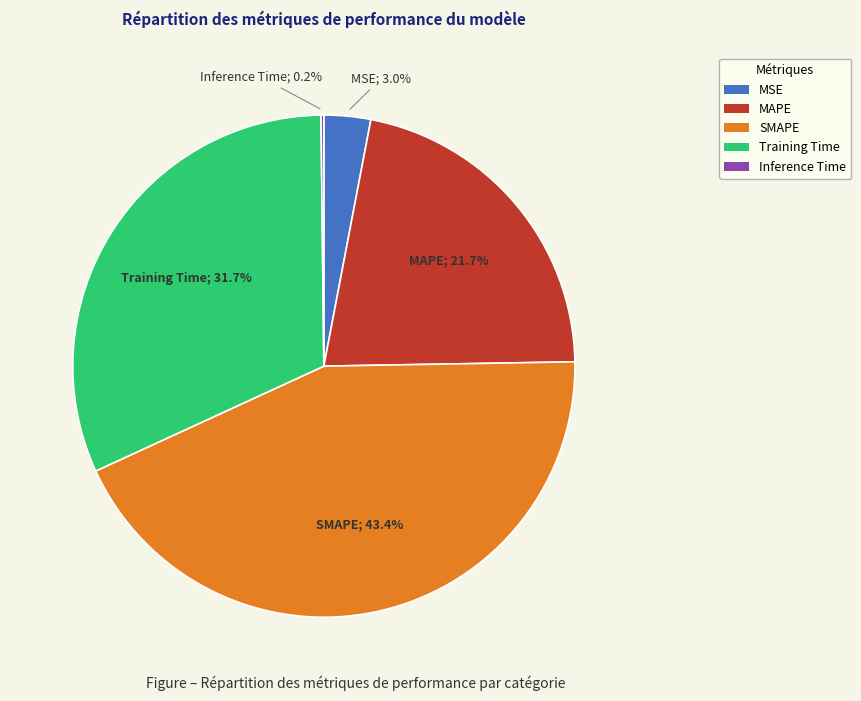

What percentage do Training Time and MAPE together represent?

53.4%